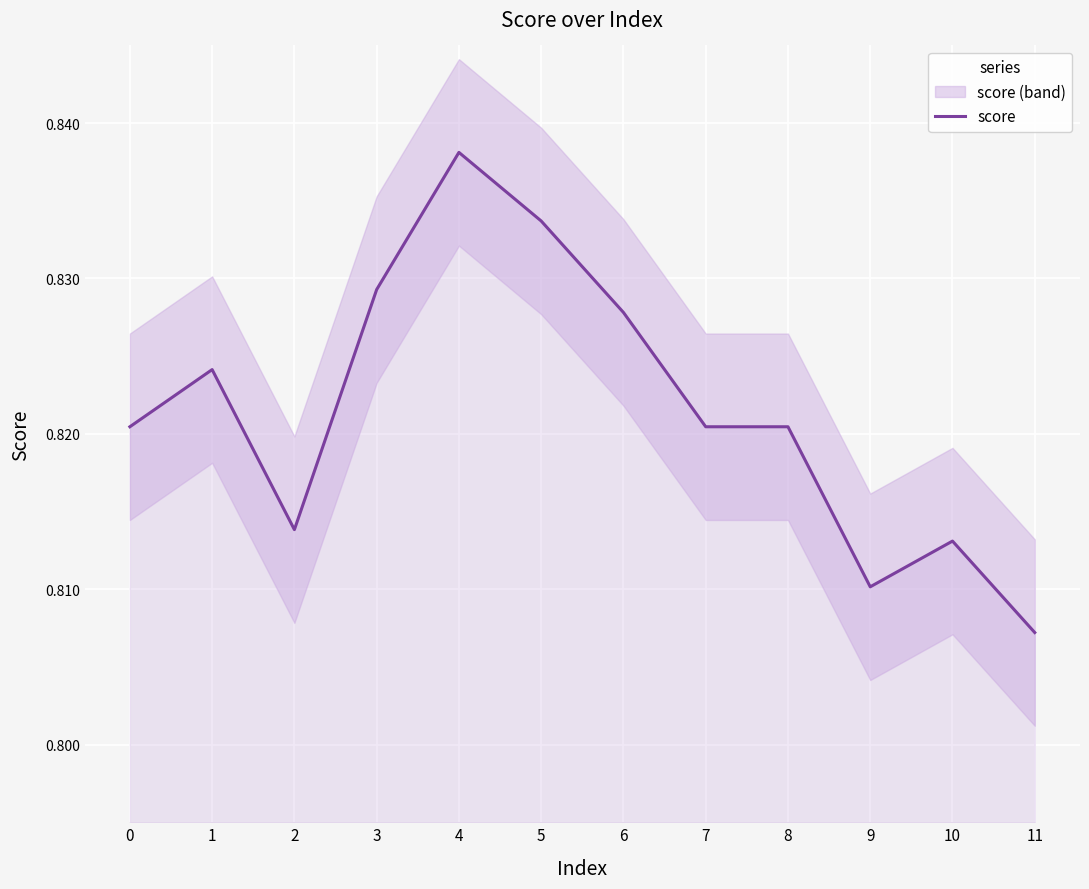

Which label corresponds to the largest value in the chart?

4